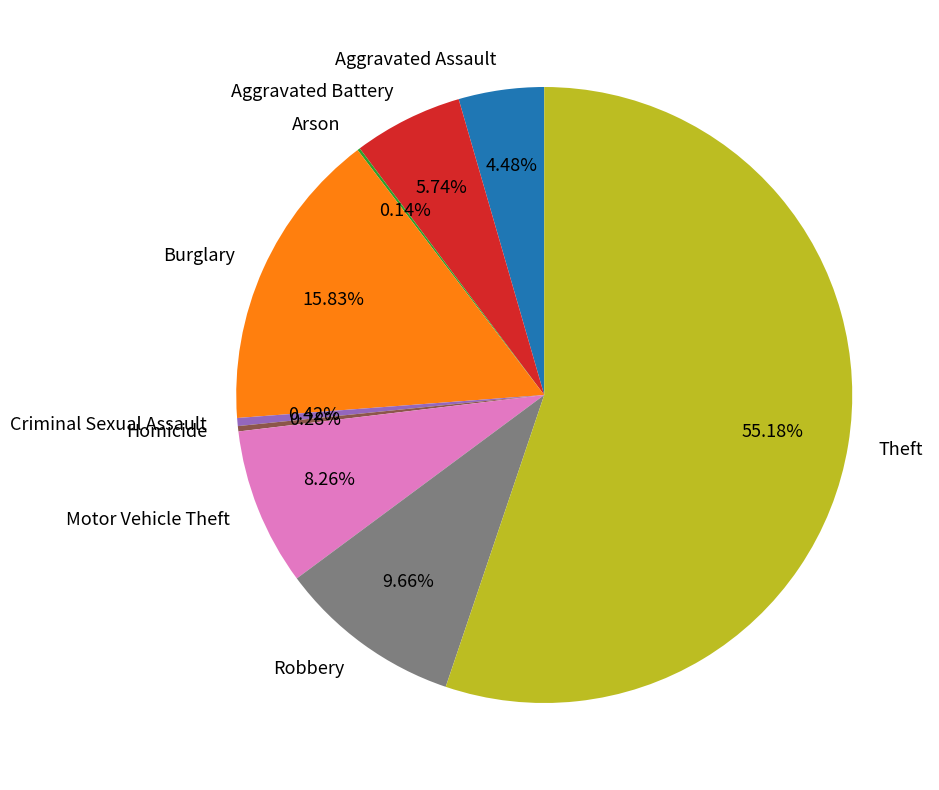

Which slice is the largest?

Theft